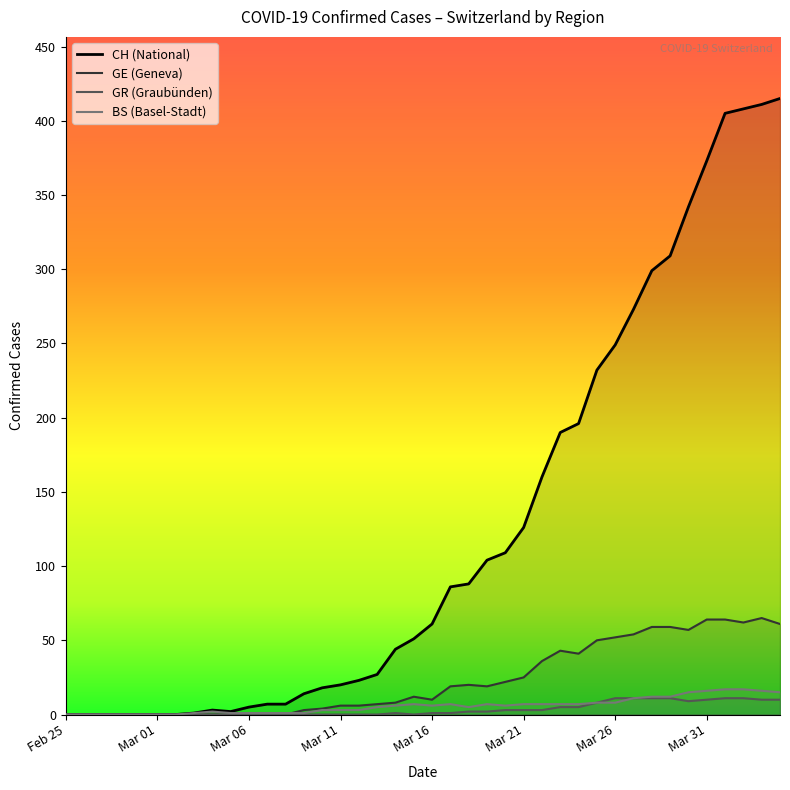

Which series has the widest spread of values?

CH (National)